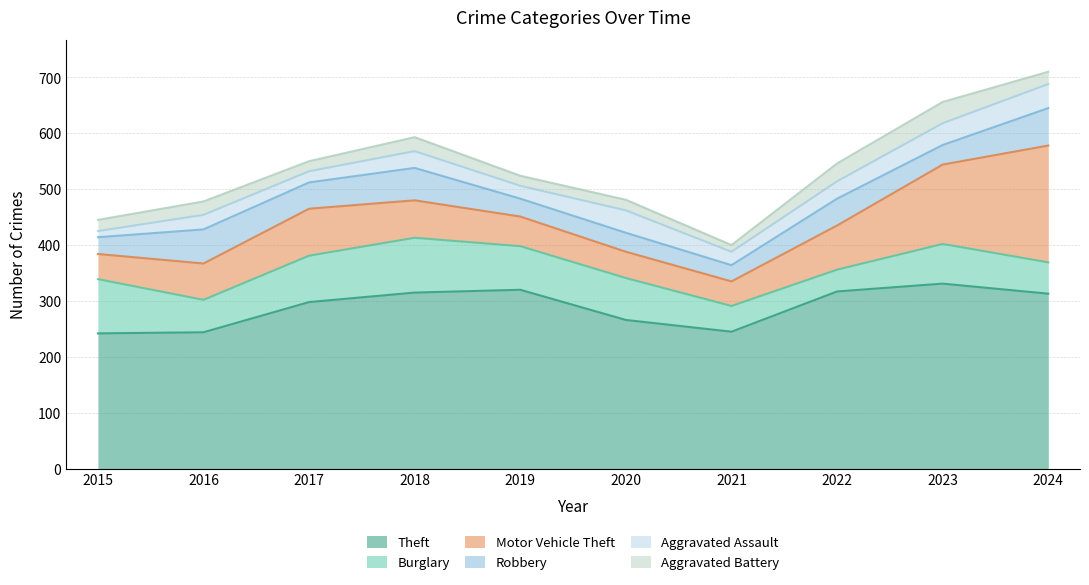

What is the sum of the Aggravated Assault values at 2024 and 2017?

63